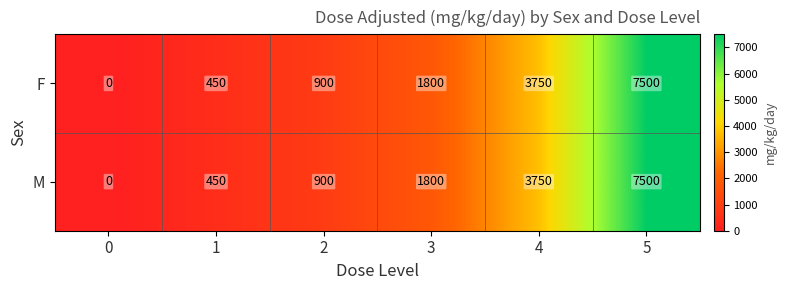

What is the average value of the F series?

2400